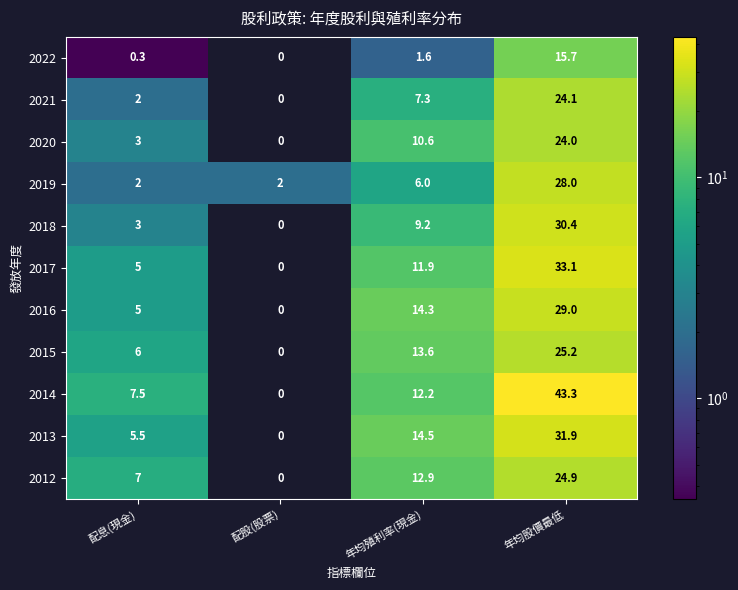

At which label does 2013 first exceed 14?

年均殖利率(現金)